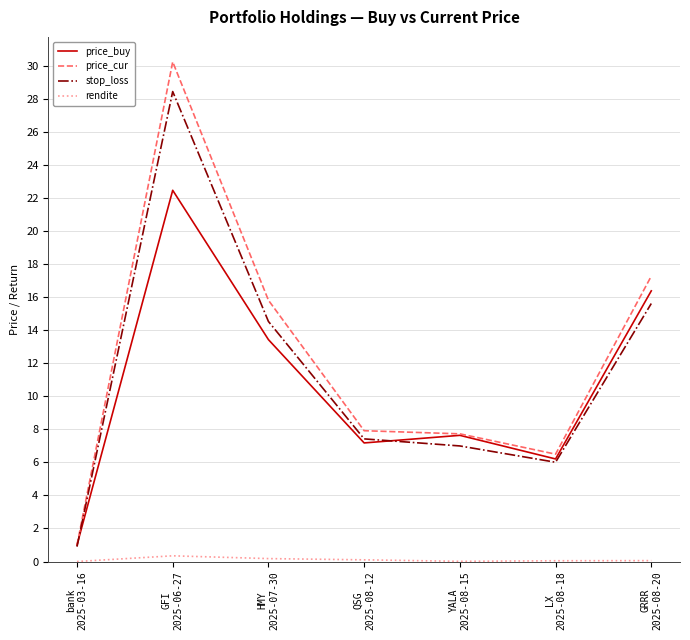

What is the sum of the price_buy values at YALA
2025-08-15 and QSG
2025-08-12?

14.8